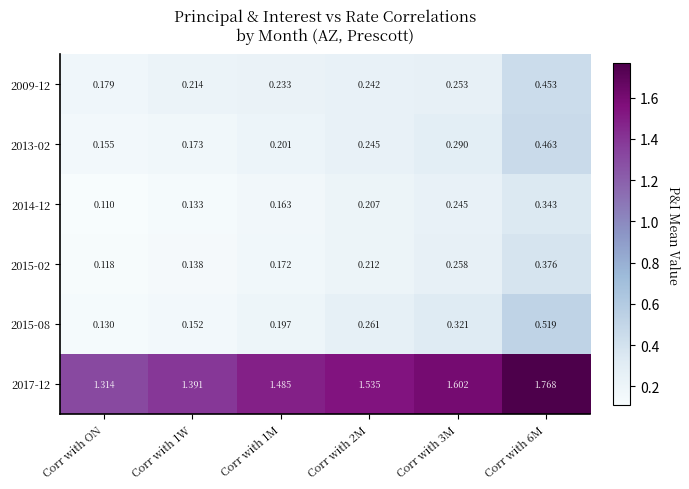

List the series in order of their peak value, lowest first.

2014-12, 2015-02, 2009-12, 2013-02, 2015-08, 2017-12